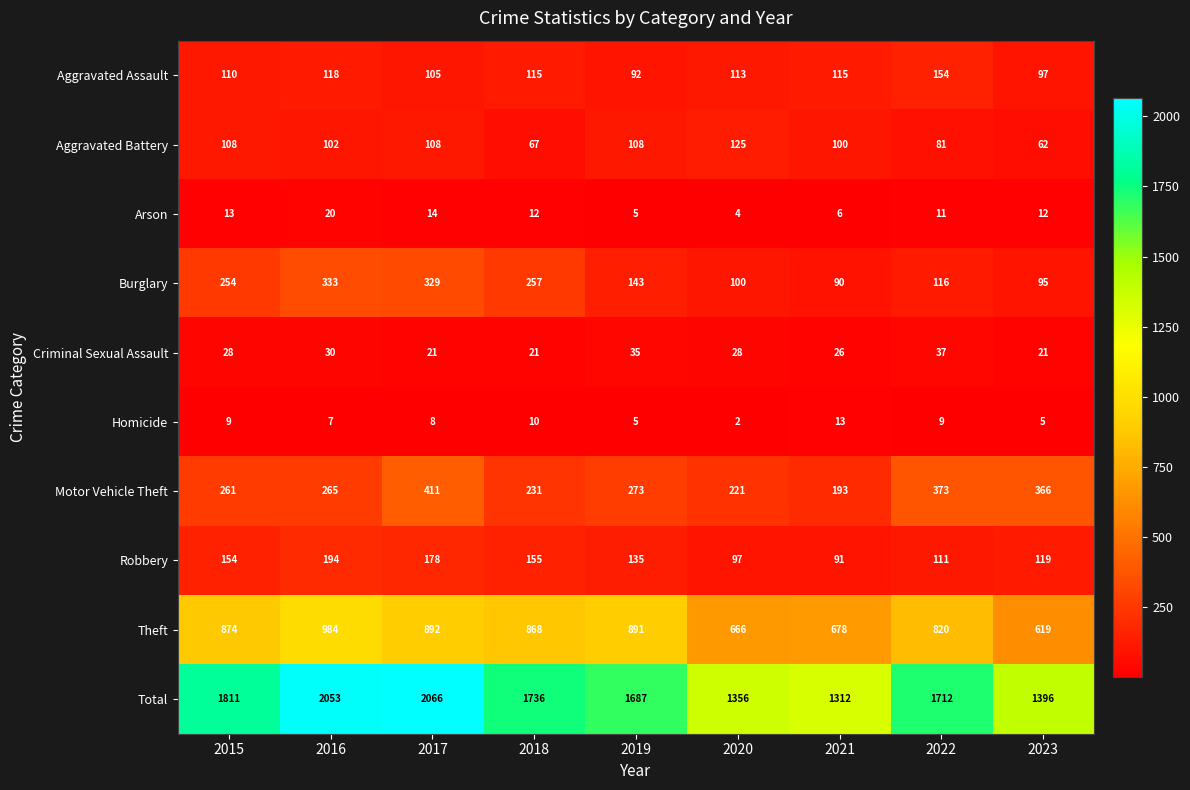

Which series has the largest range (max minus min)?

Total